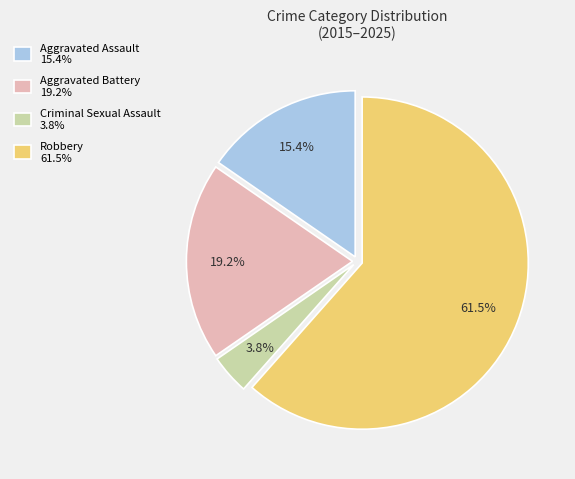

Which category has the smallest portion of the pie?

Criminal Sexual Assault